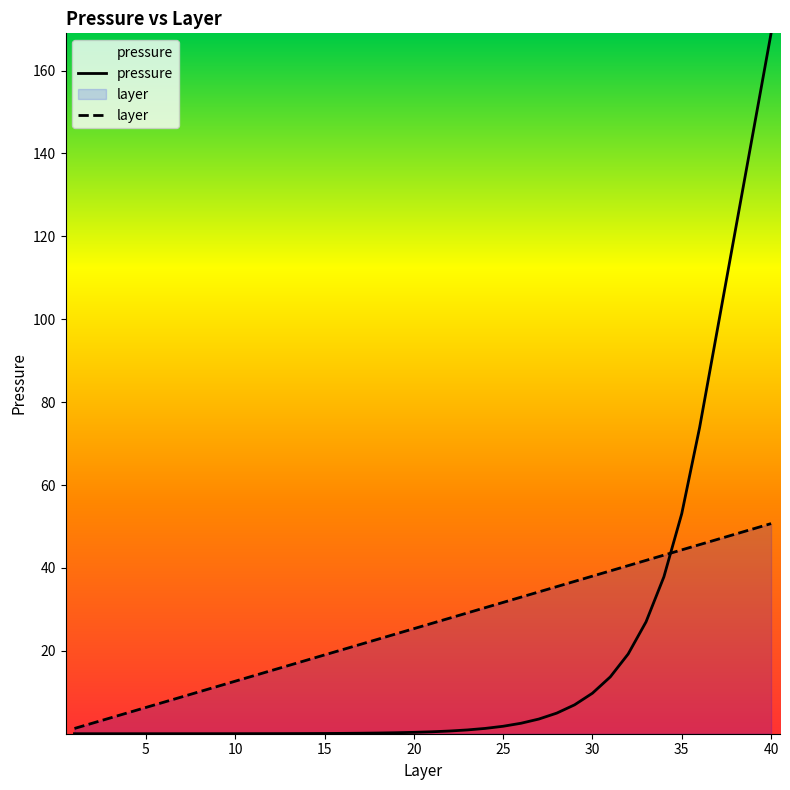

Which series has the largest total across all categories?

layer